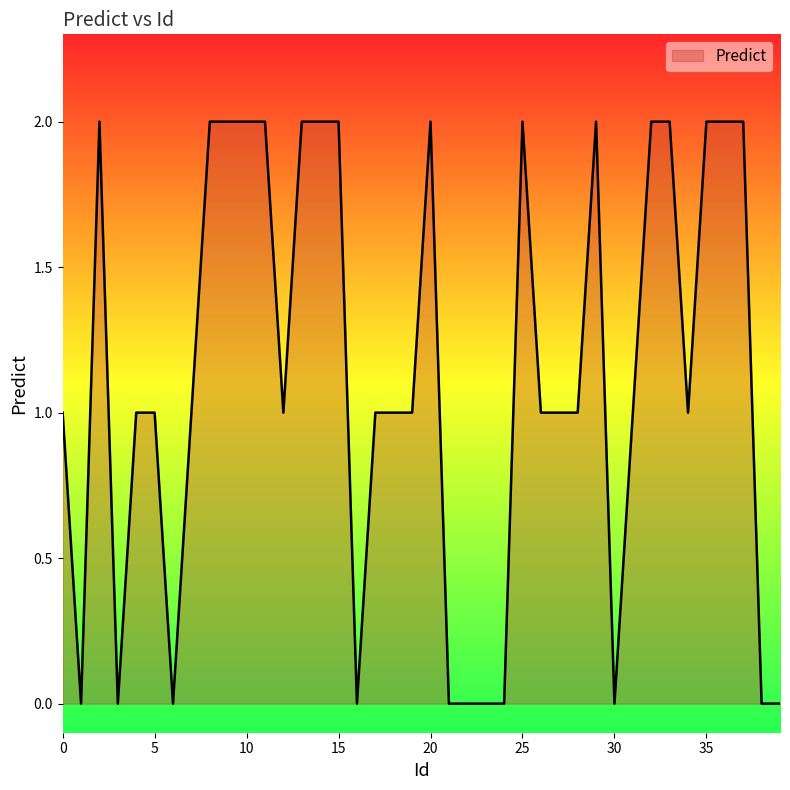

How many interior local peaks (higher than both neighbors) does the data have?

4